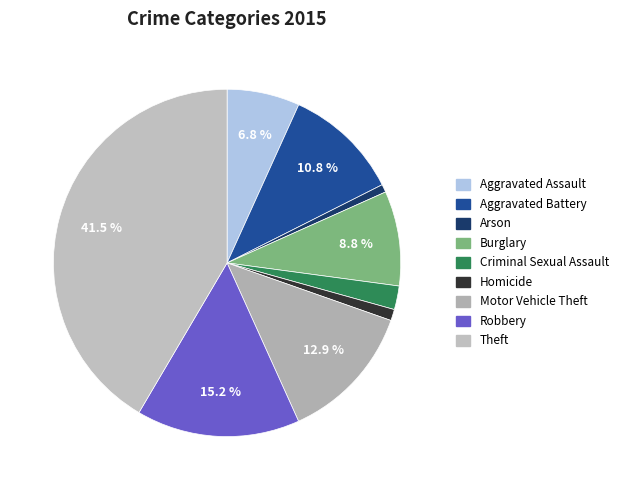

The Arson slice represents 11% of the pie. True or false?

False